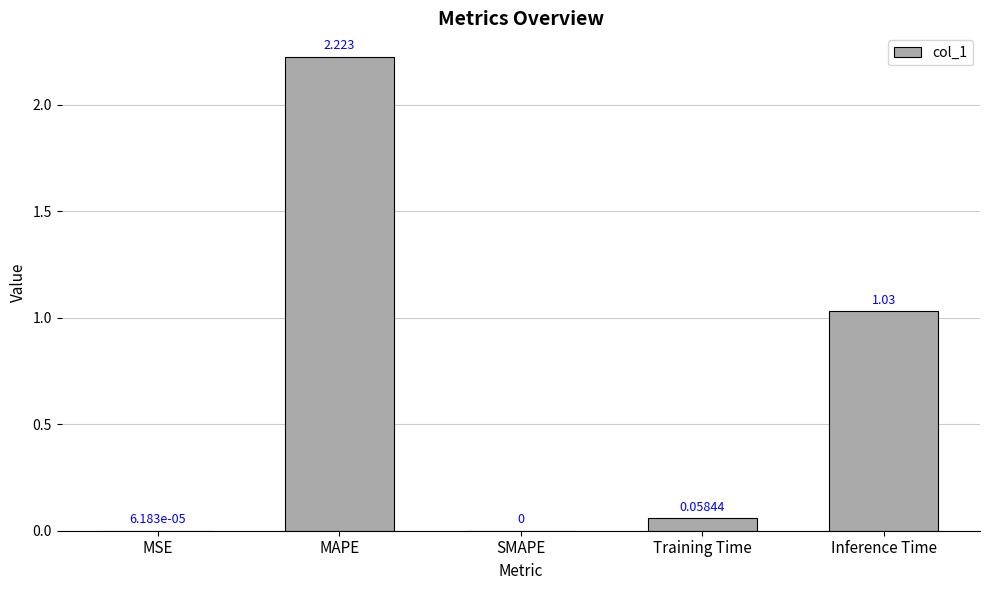

Where is the data nearest to the value 1?

Inference Time